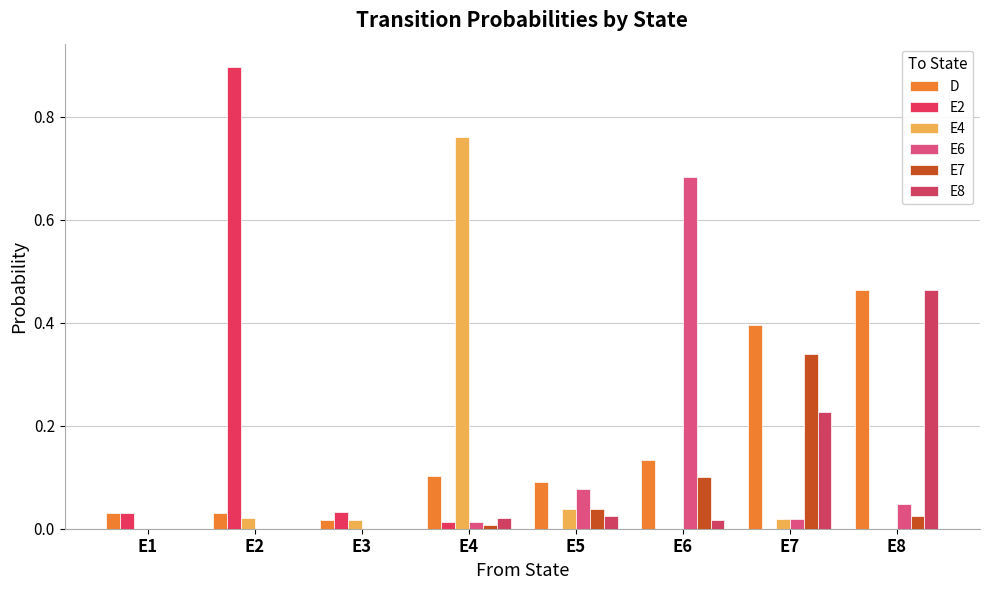

Reading left to right, transcribe all the data shown in this chart.

D: E1=0.0	E2=0.0	E3=0.0	E4=0.1	E5=0.1	E6=0.1	E7=0.4	E8=0.5
E2: E1=0.0	E2=0.9	E3=0.0	E4=0.0	E5=0.0	E6=0.0	E7=0.0	E8=0.0
E4: E1=0.0	E2=0.0	E3=0.0	E4=0.8	E5=0.0	E6=0.0	E7=0.0	E8=0.0
E6: E1=0.0	E2=0.0	E3=0.0	E4=0.0	E5=0.1	E6=0.7	E7=0.0	E8=0.0
E7: E1=0.0	E2=0.0	E3=0.0	E4=0.0	E5=0.0	E6=0.1	E7=0.3	E8=0.0
E8: E1=0.0	E2=0.0	E3=0.0	E4=0.0	E5=0.0	E6=0.0	E7=0.2	E8=0.5